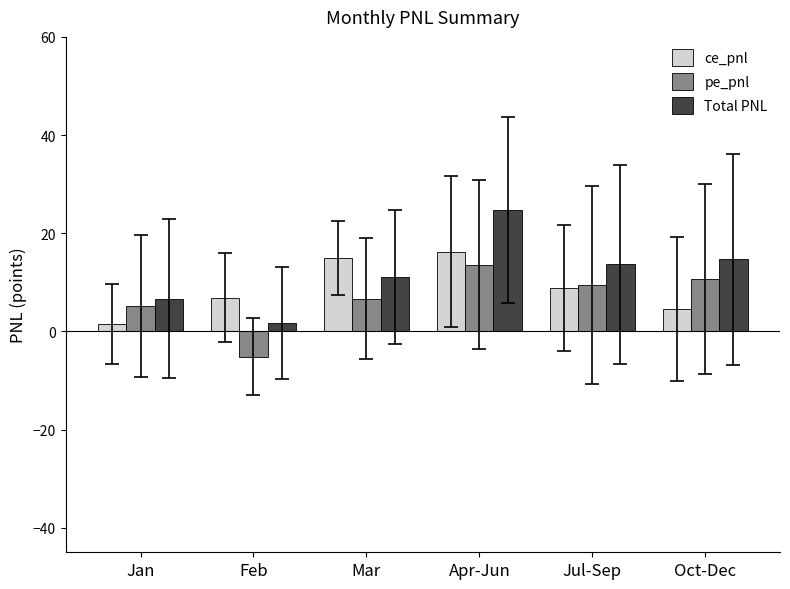

What is the total value across all series at Mar?

32.6